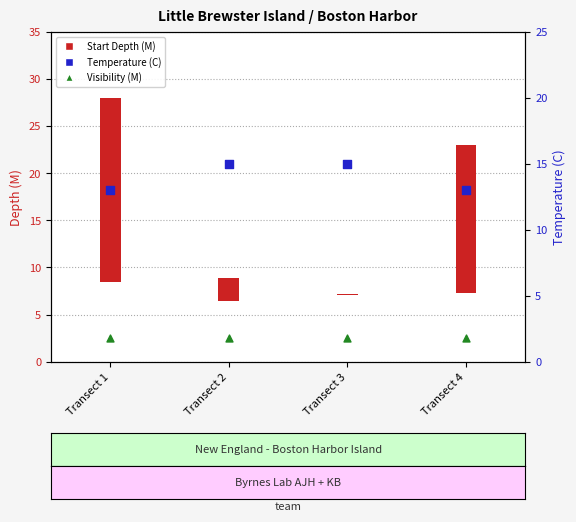

Which series has the largest total across all categories?

Temperature (C)